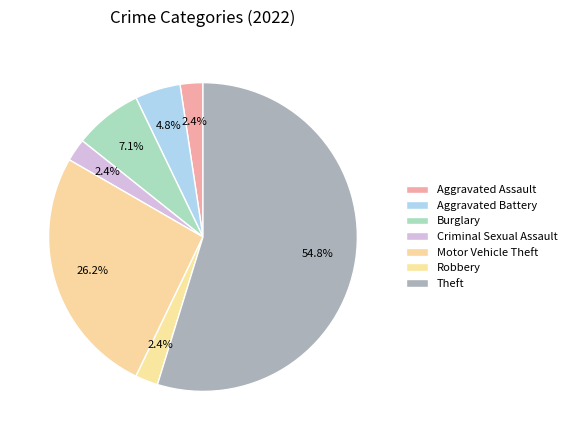

The Burglary slice represents 7% of the pie. True or false?

True